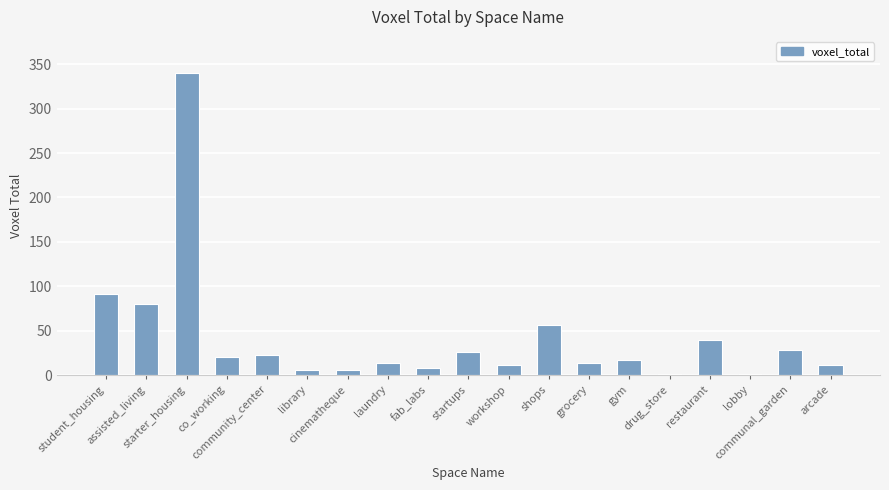

What is the maximum value shown in the chart?

340